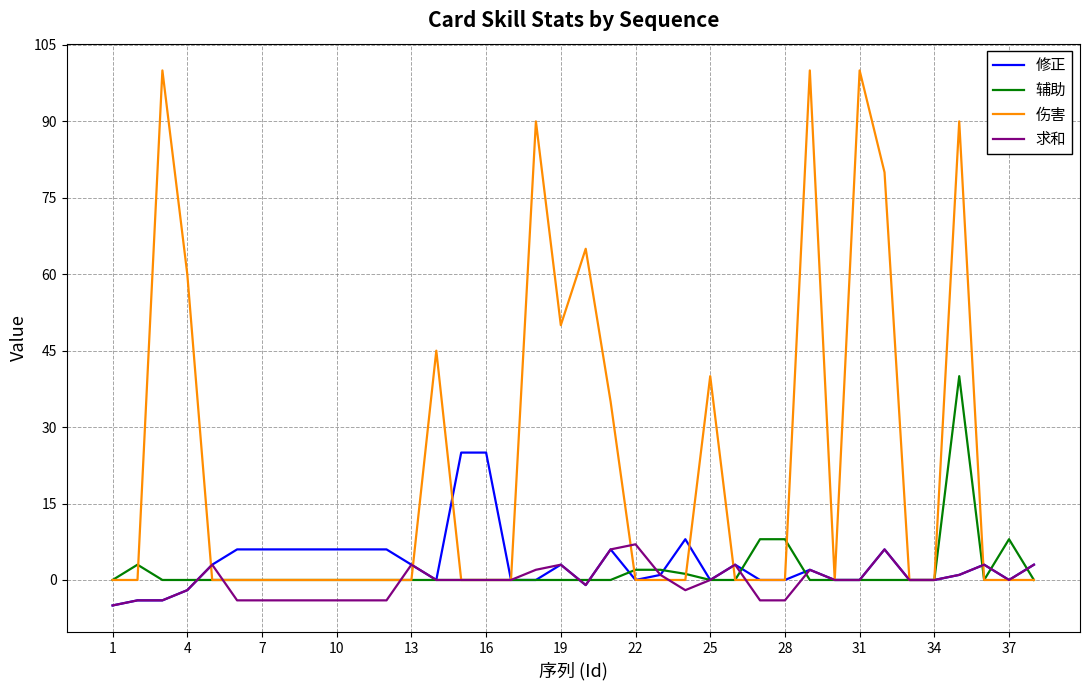

What is the smallest value displayed?

-5.0